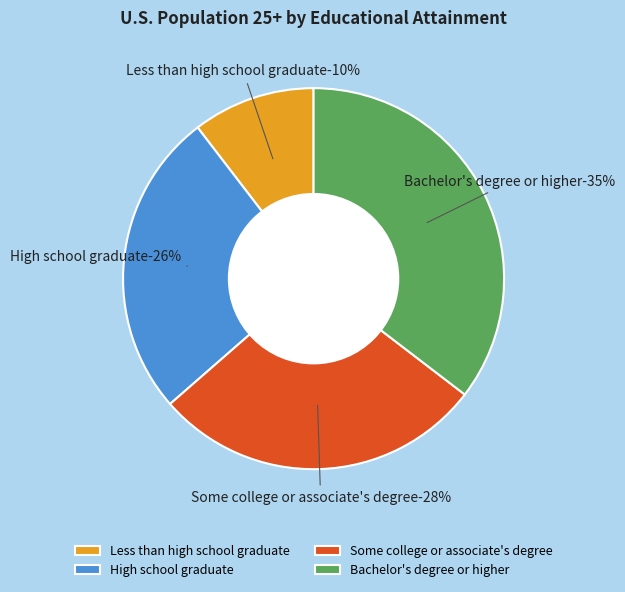

Do Some college or associate's degree and Less than high school graduate together represent more than half of the pie?

No